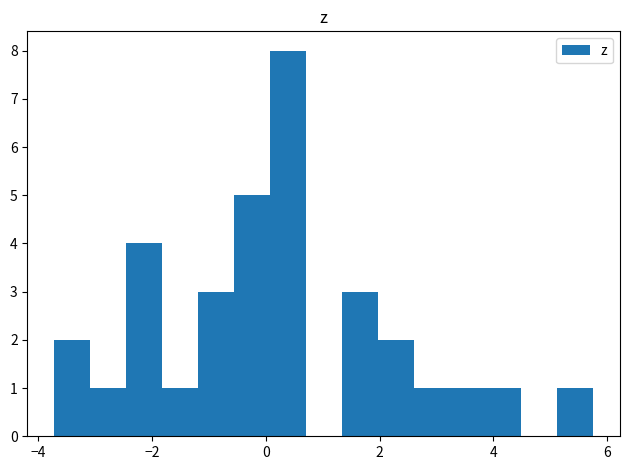

Read against the x-axis, roughly where is the centre of the tallest bar?

0.4